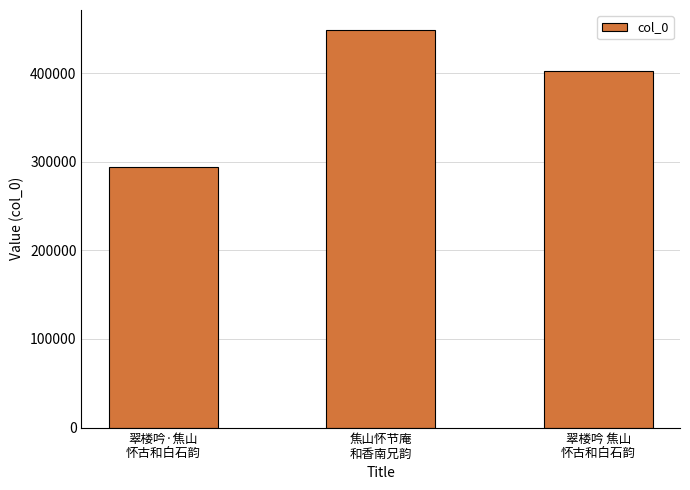

What position from the left is 翠楼吟·焦山
怀古和白石韵?

1